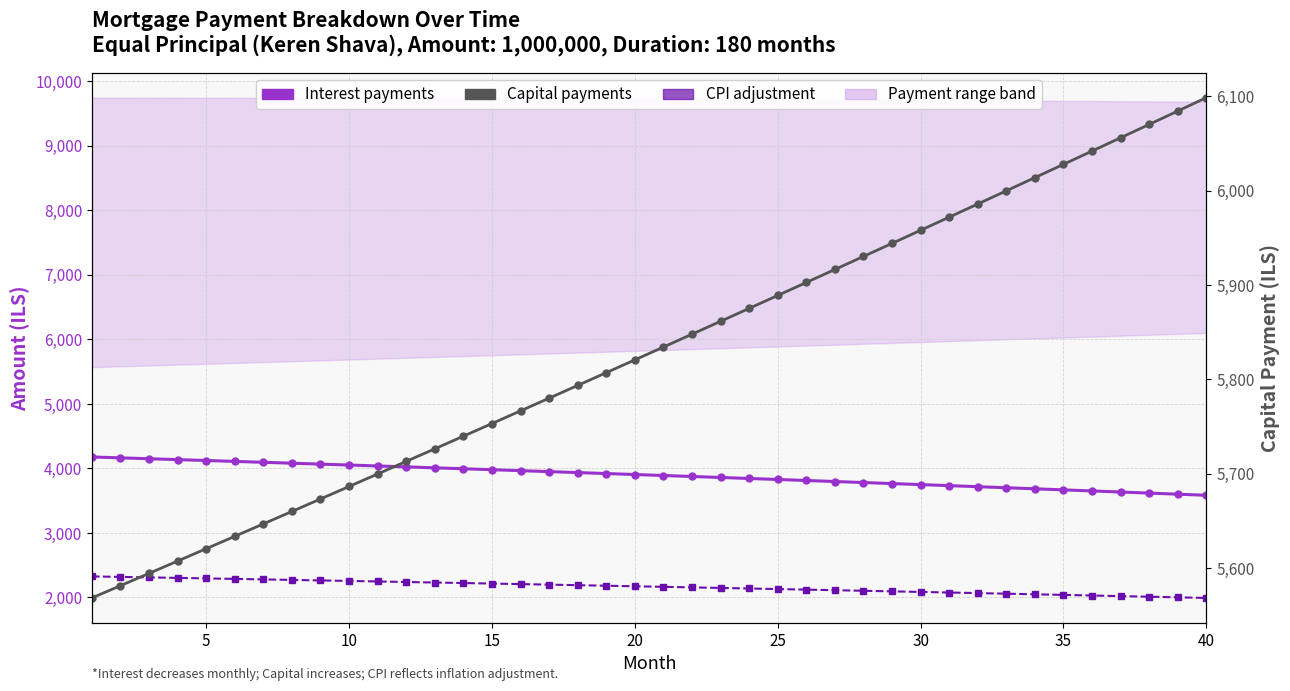

How many values in the Interest payments series exceed 3904?

20